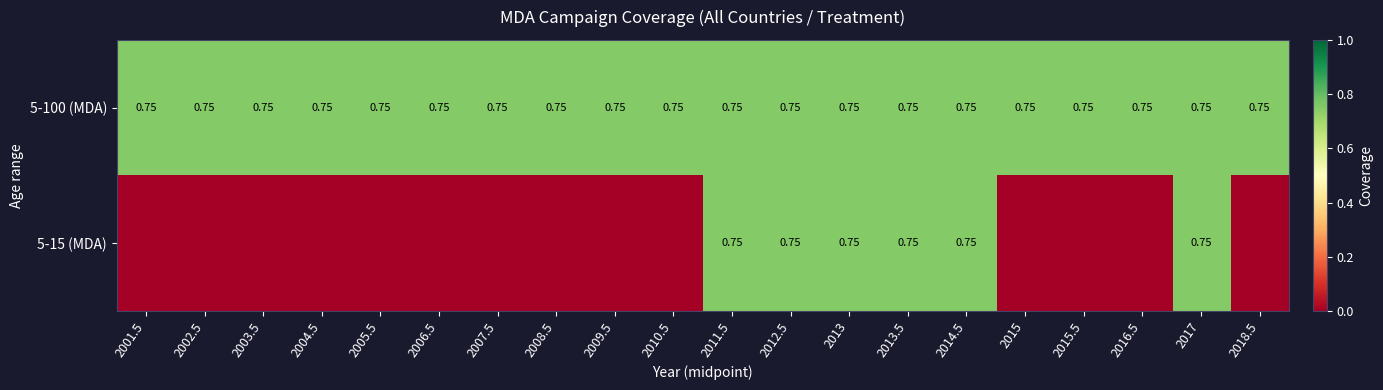

Where is 5-100 (MDA) nearest to the value 0?

2001.5